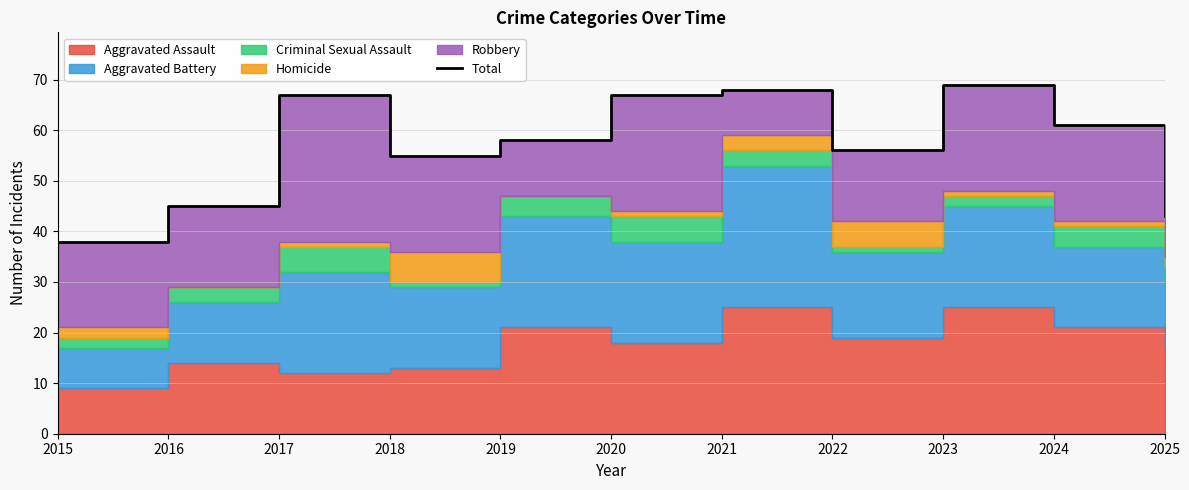

Where is the data nearest to the value 53?

2018